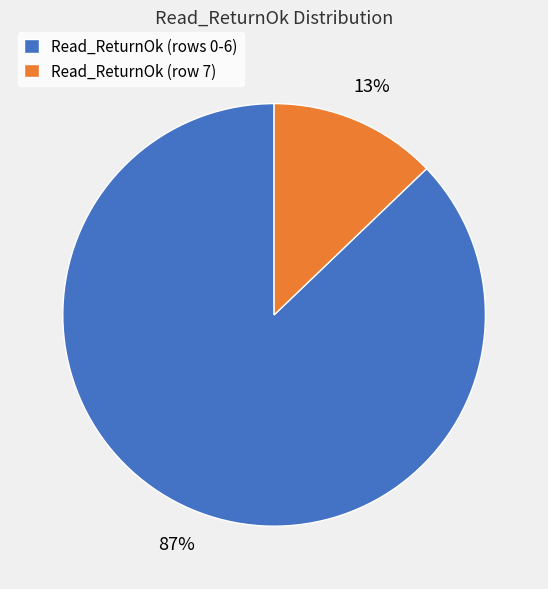

Is it true that Read_ReturnOk (rows 0-6) is 75% of the pie?

False